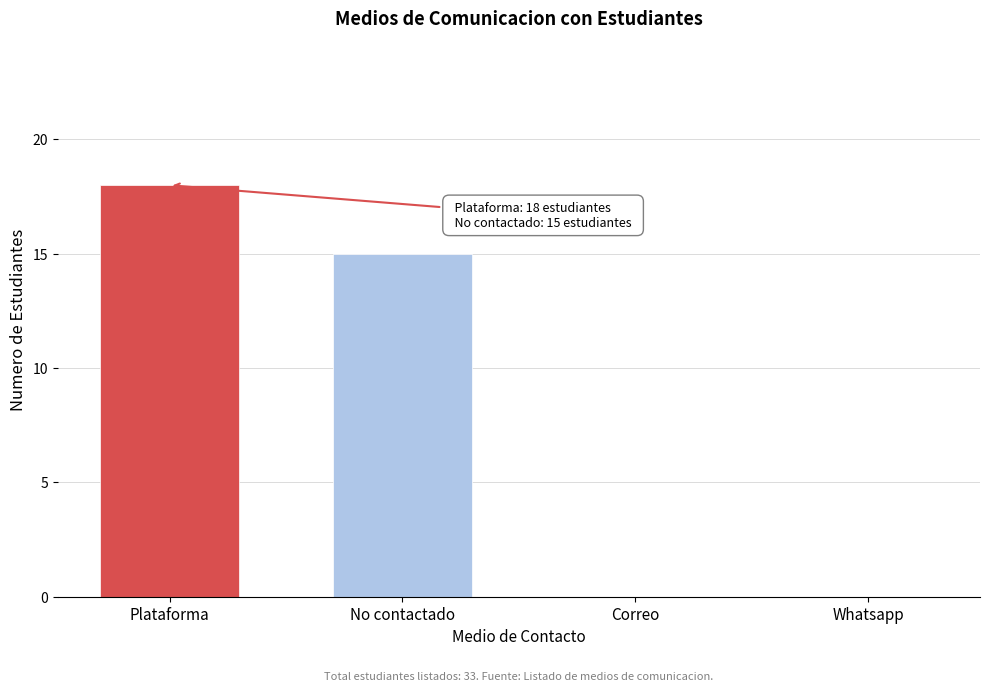

Reading left to right, list all the values displayed in this chart.

Plataforma=18	No contactado=15	Correo=0	Whatsapp=0